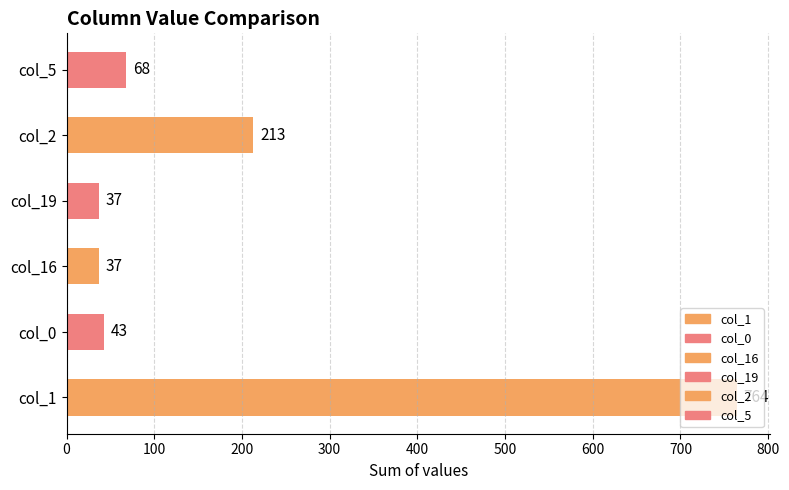

How many values in the col_1 series are below 3?

10